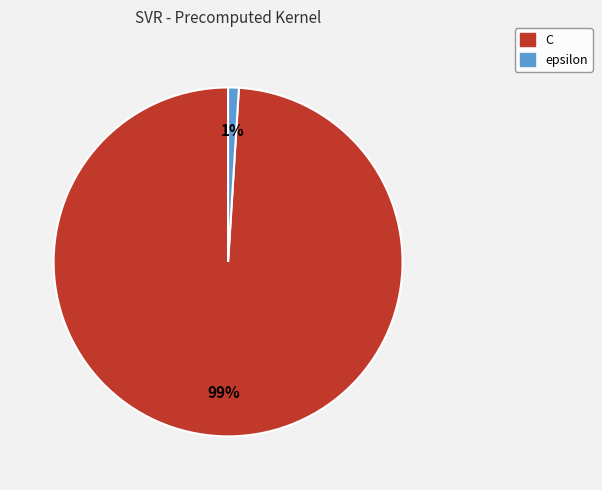

What is the largest slice in the pie chart?

C